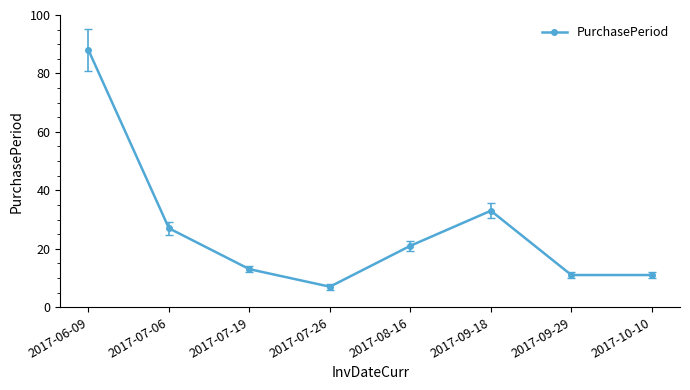

What position from the left is 2017-06-09?

1